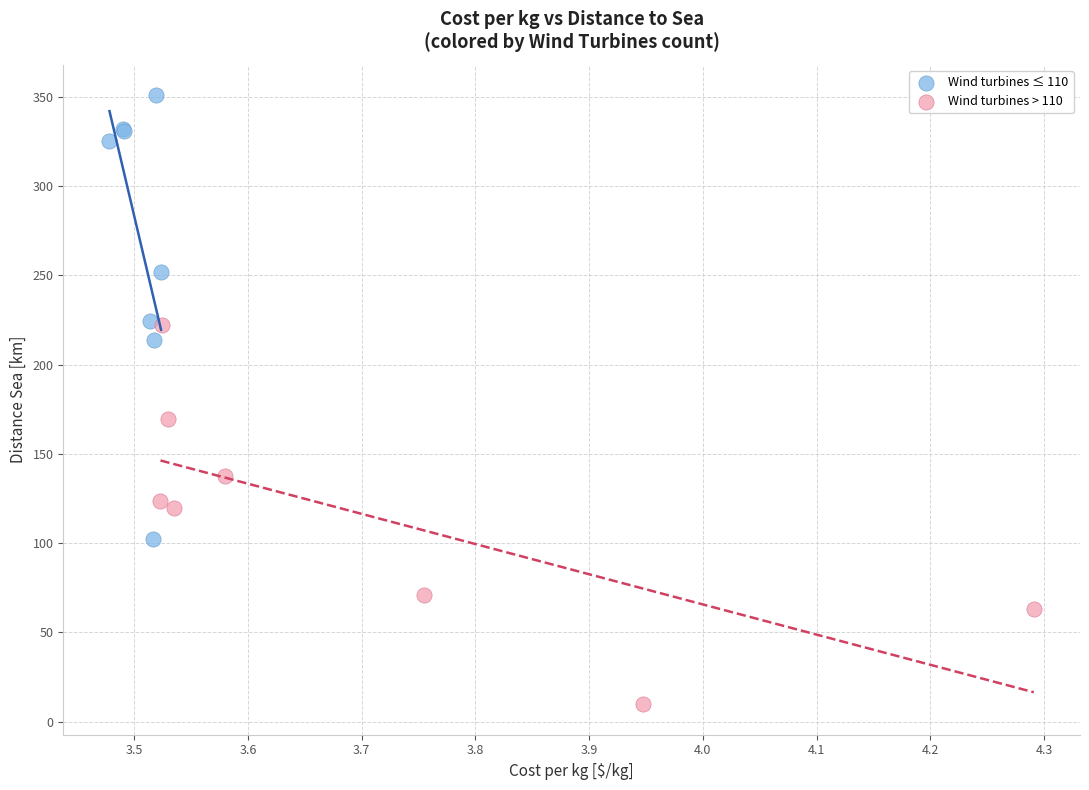

Which series reaches the maximum Y coordinate?

Wind turbines ≤ 110